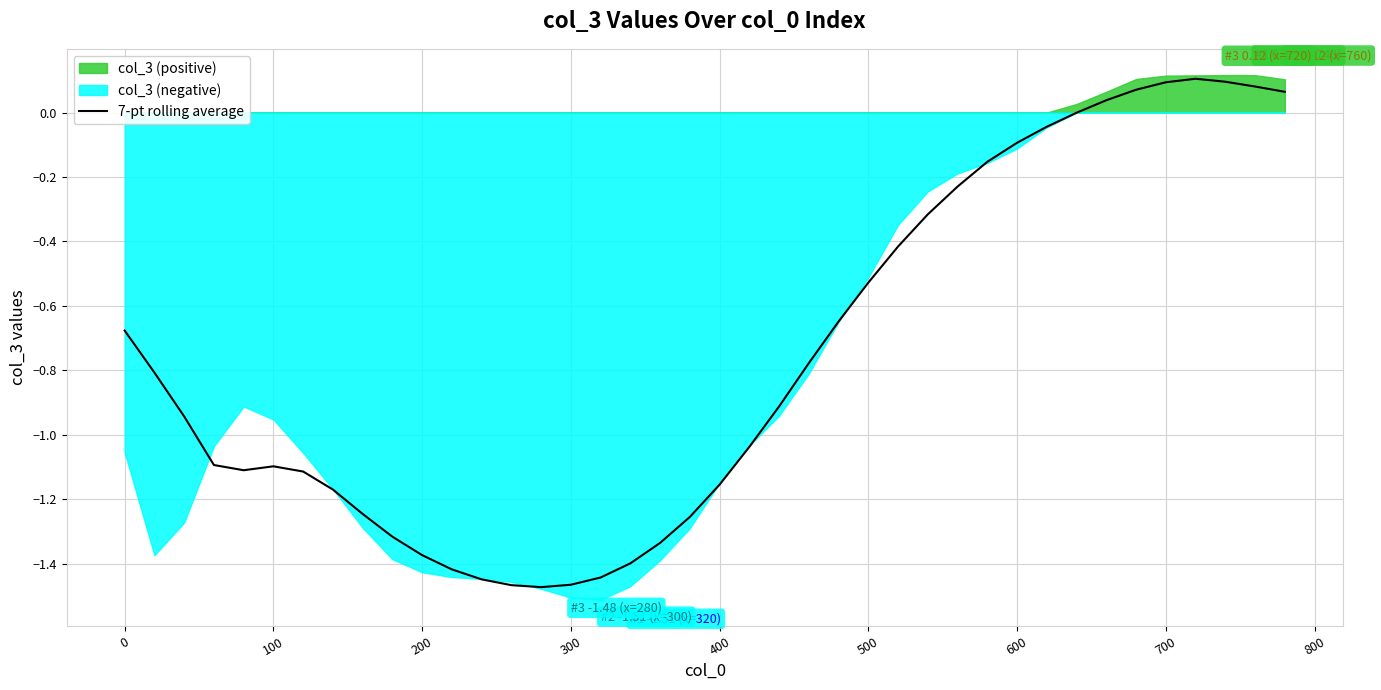

True or false: there are more than 0 points higher than both neighbors.

True